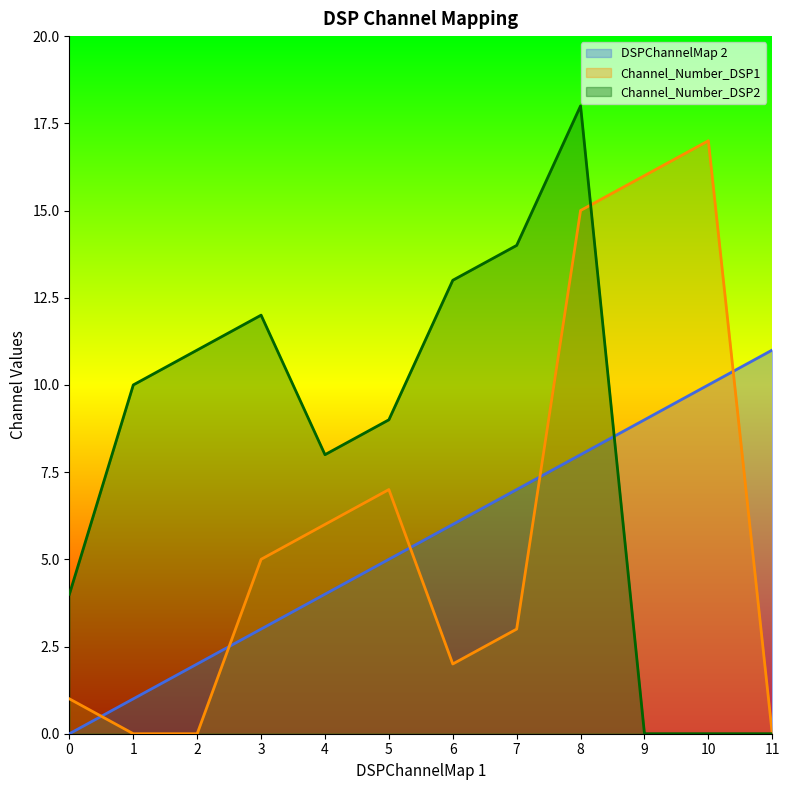

Does the chart have visible grid lines?

No